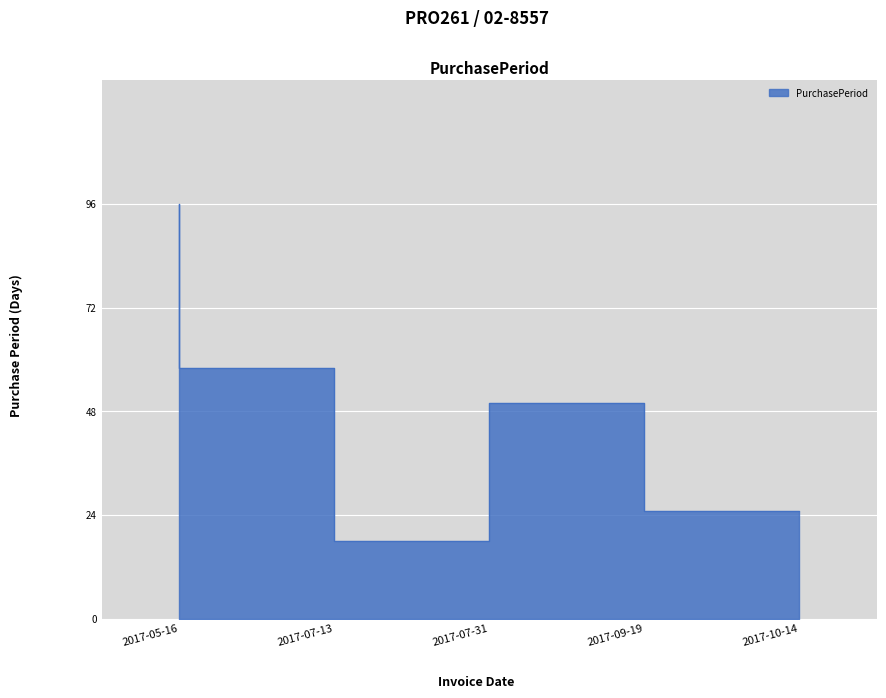

Where is the data nearest to the value 57?

2017-07-13